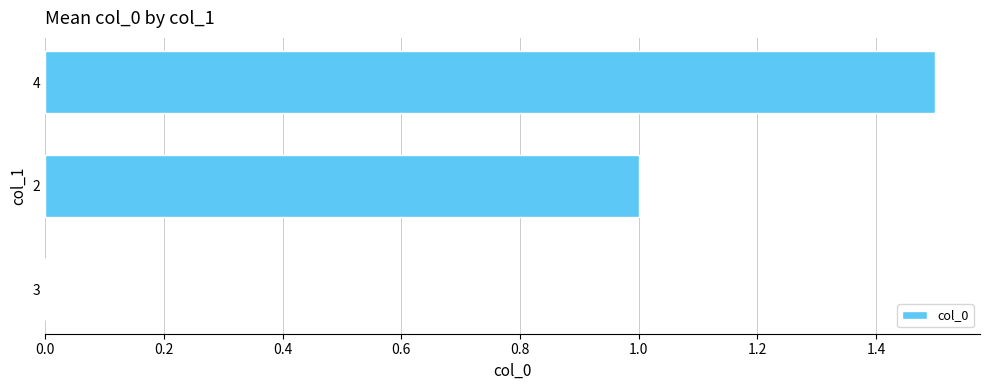

Which has a higher value, 3 or 4?

4